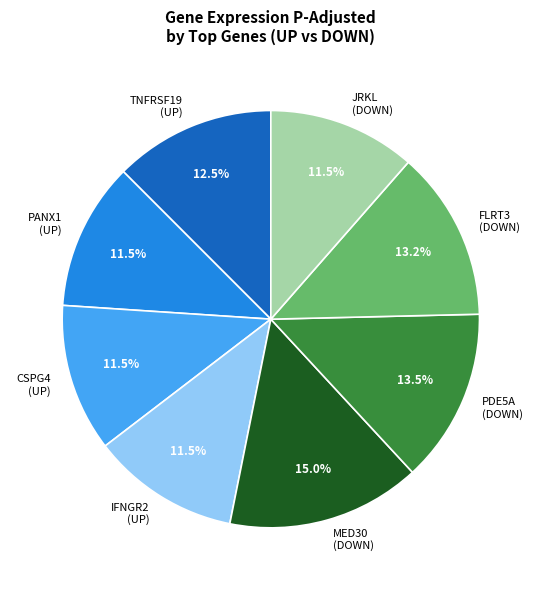

Combined, do TNFRSF19 (UP) and JRKL (DOWN) account for over 50%?

No